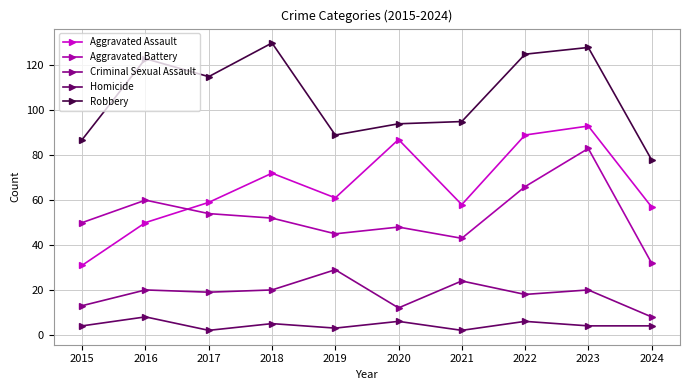

True or false: Criminal Sexual Assault has more than 1 interior local peaks.

True